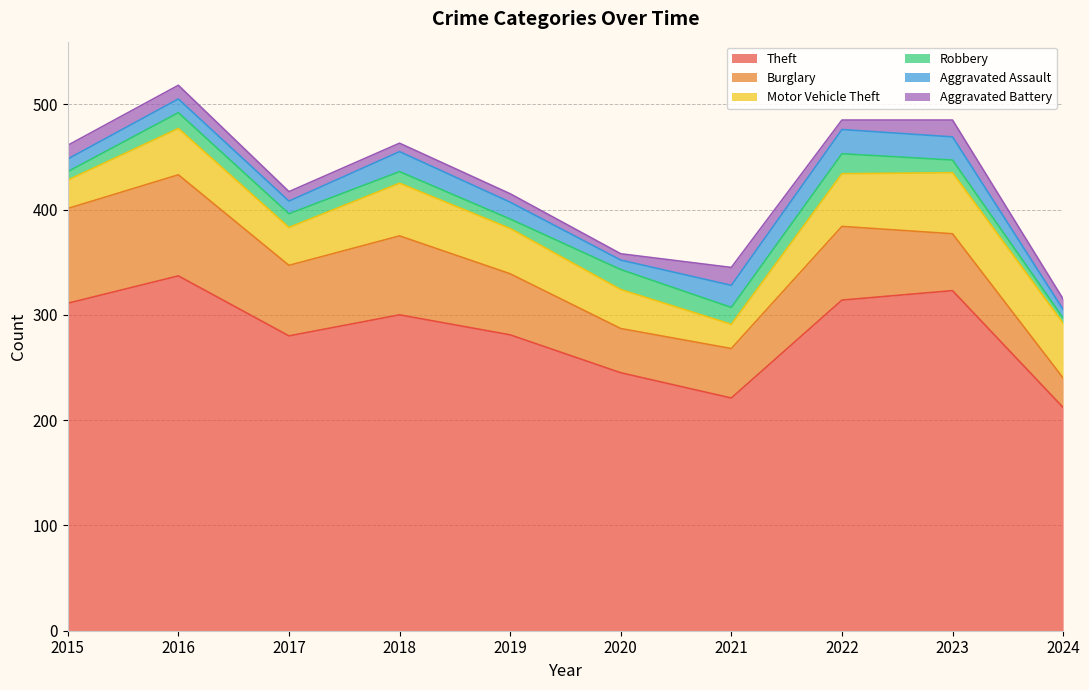

Which series has the largest range (max minus min)?

Theft